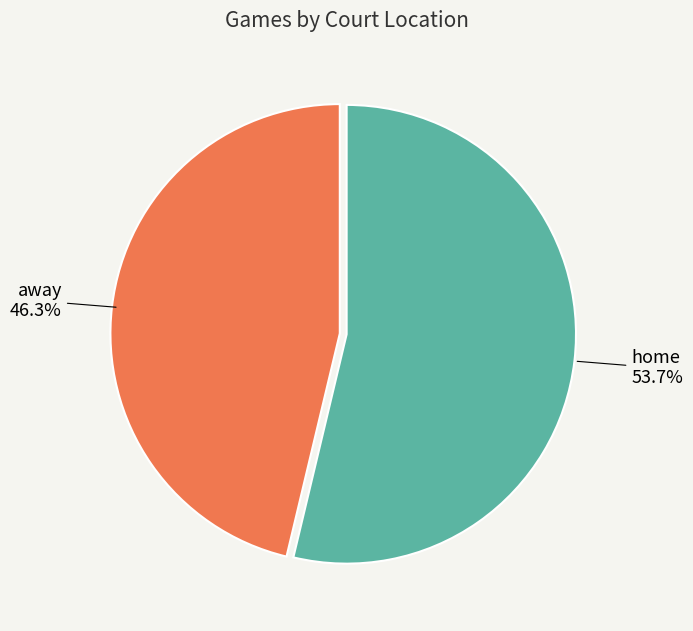

How many slices are in this pie chart?

2